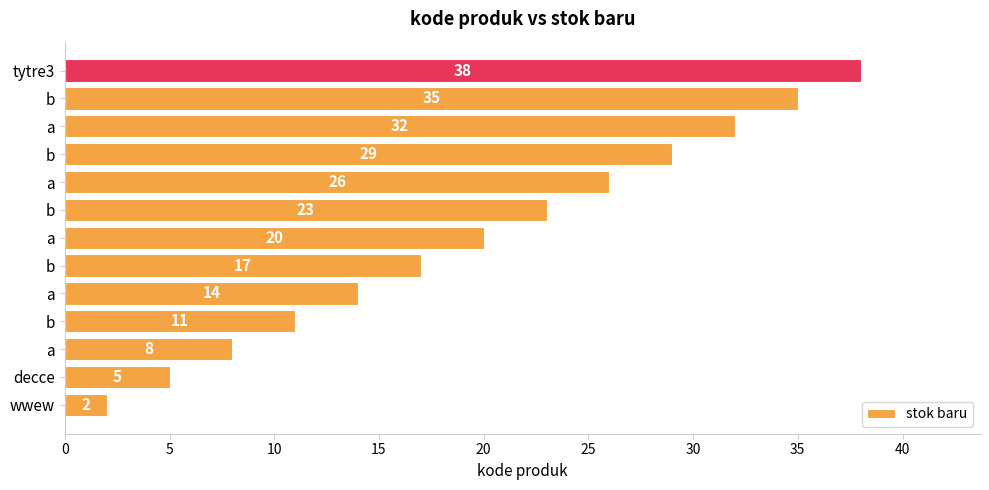

How many bars are there in total?

13